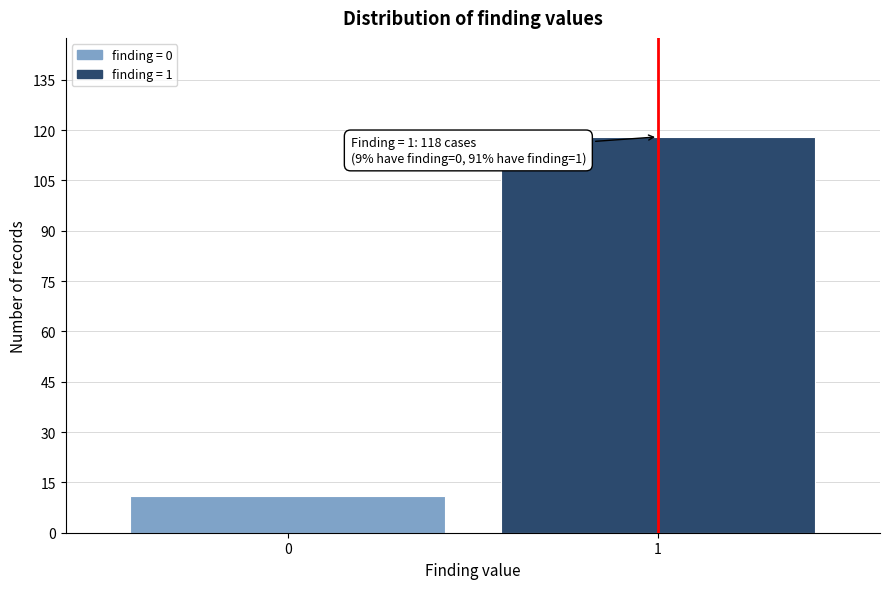

Reading left to right, transcribe all the data shown in this chart.

0=11	1=118